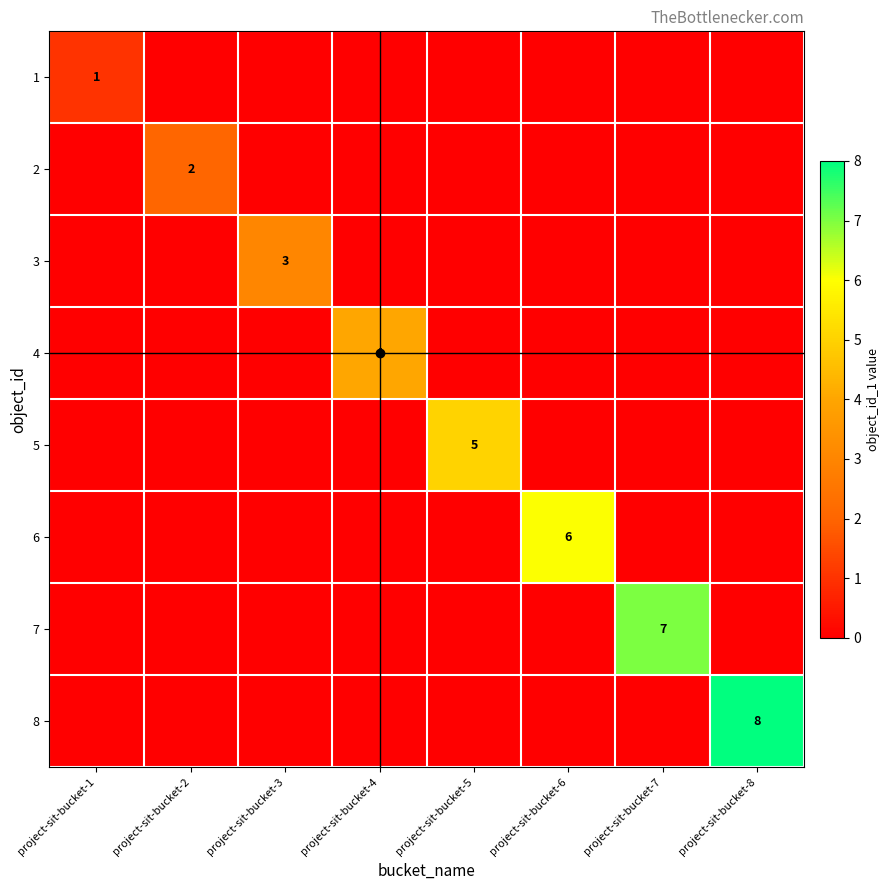

What is the total value across all series at project-sit-bucket-8?

8